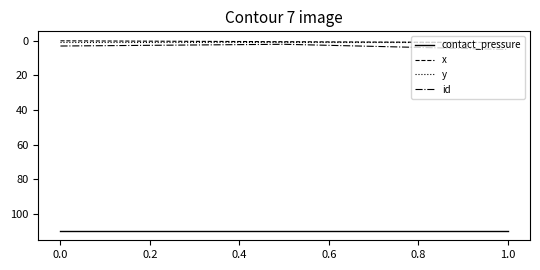

Which series has the largest total across all categories?

contact_pressure